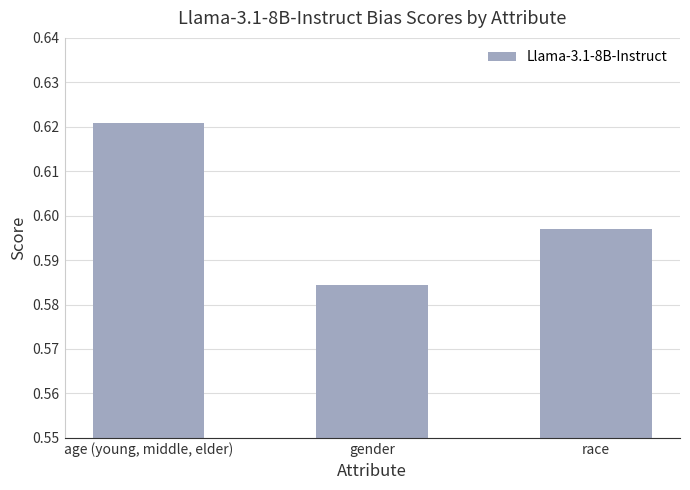

Where is the data nearest to the value 0?

gender